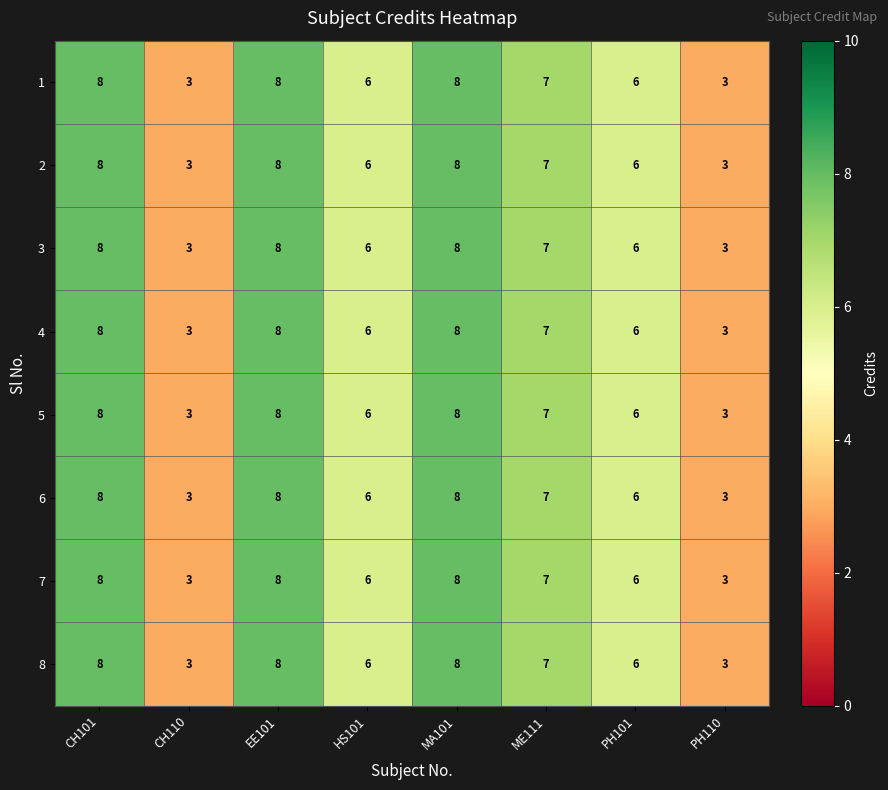

At how many categories does at least one series exceed 5?

6